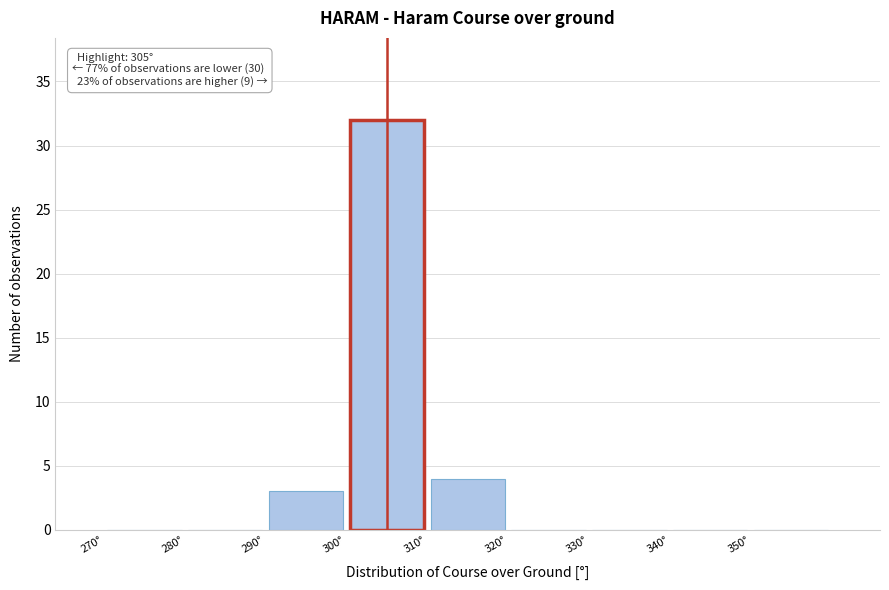

Which range on the x-axis has the tallest bar?

300 to 310